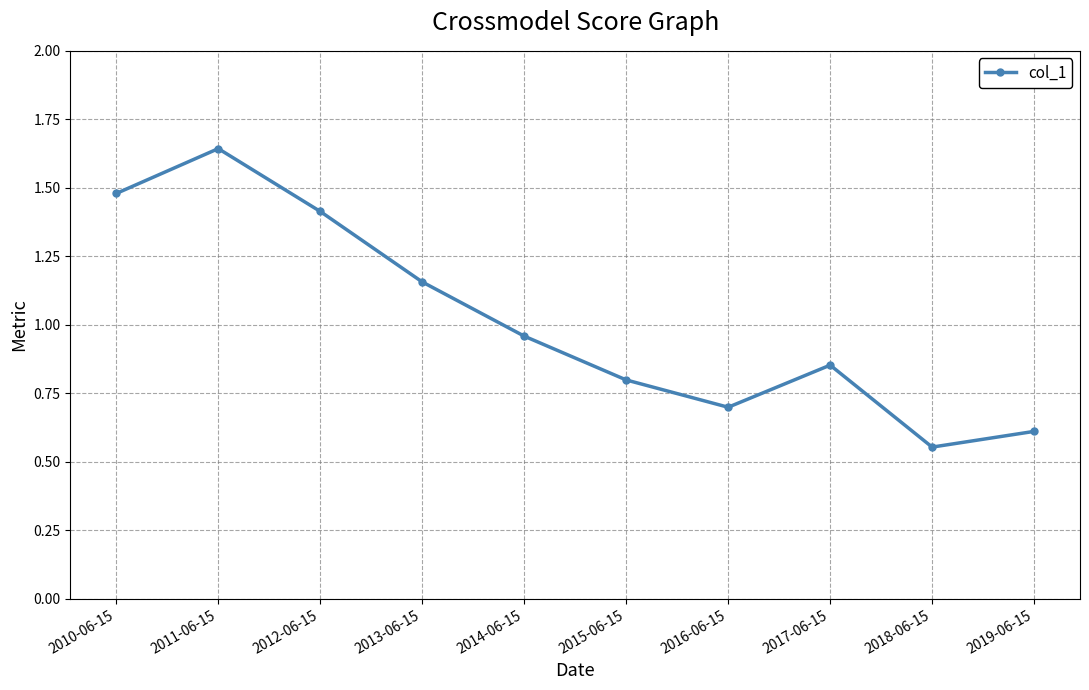

Rank the categories by value from lowest to highest.

2018-06-15, 2019-06-15, 2016-06-15, 2015-06-15, 2017-06-15, 2014-06-15, 2013-06-15, 2012-06-15, 2010-06-15, 2011-06-15